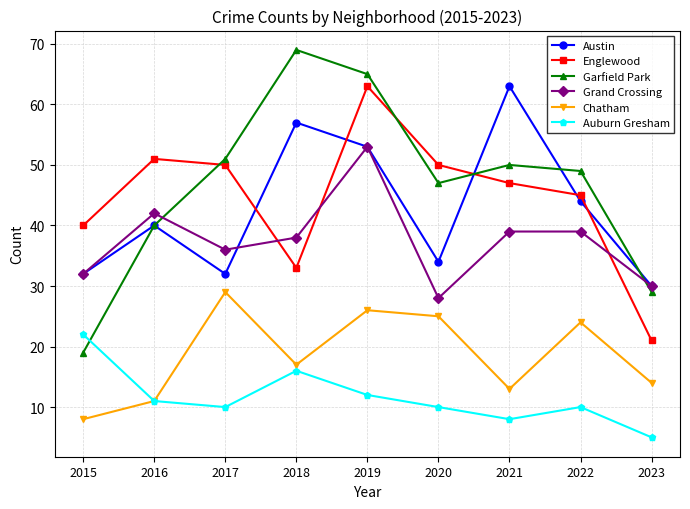

Where is the first local minimum for Chatham?

2018